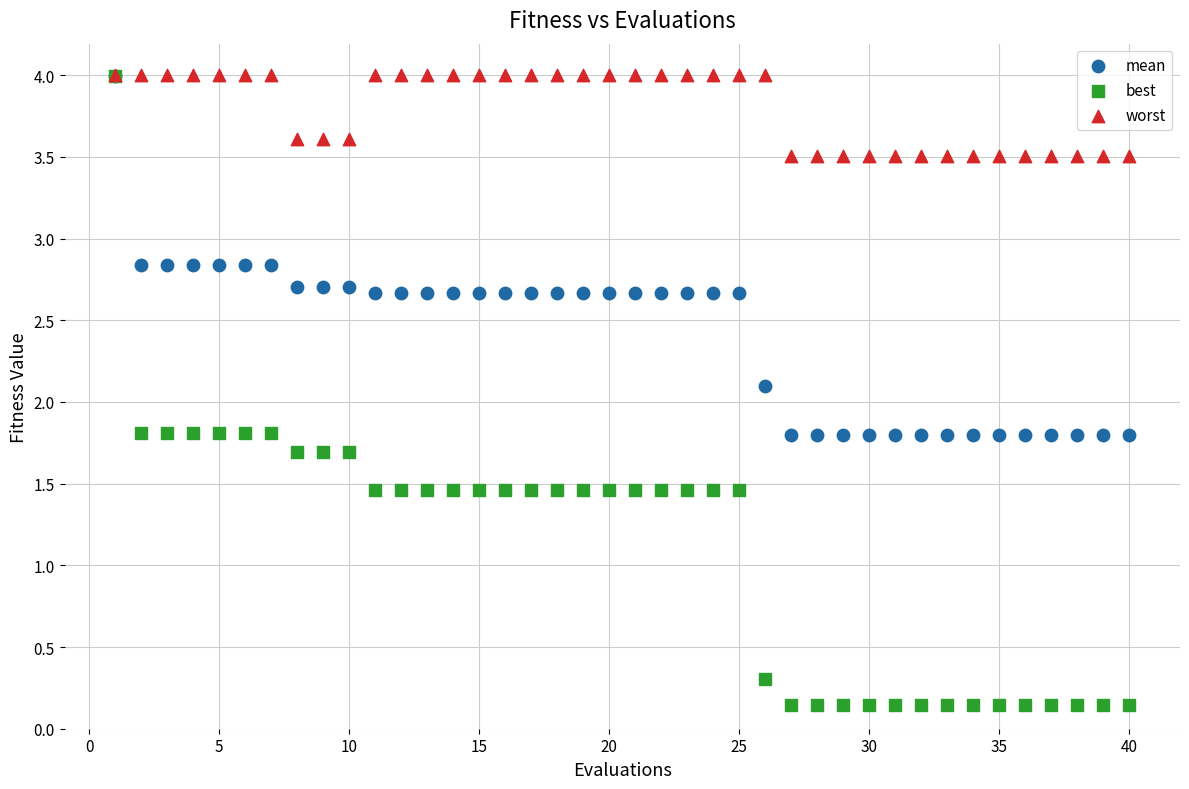

Which series reaches the minimum Y coordinate?

best